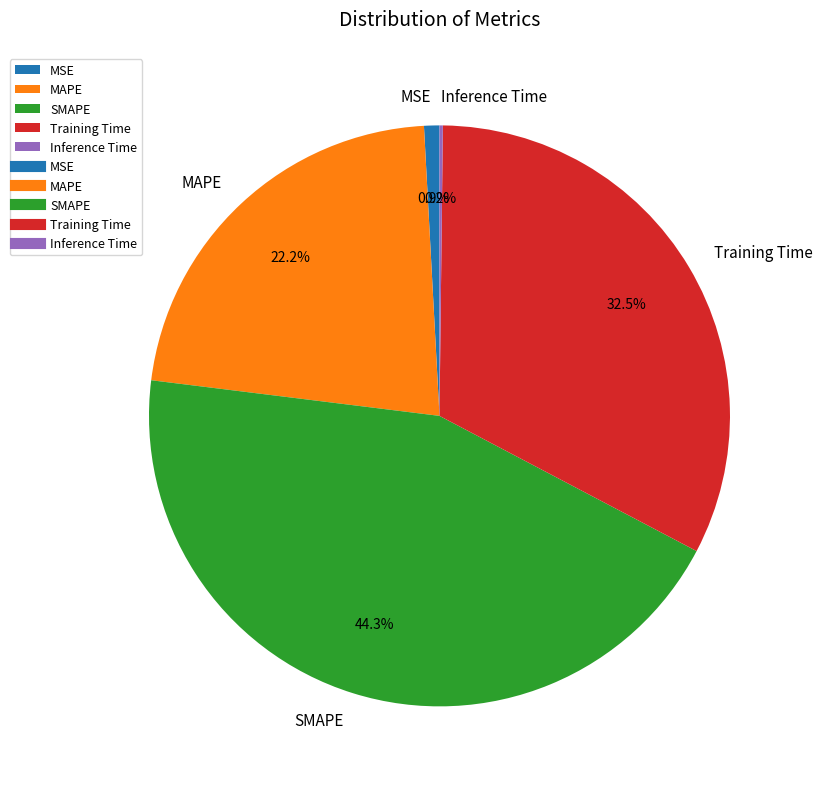

Is the sum of Training Time and MSE greater than half?

No